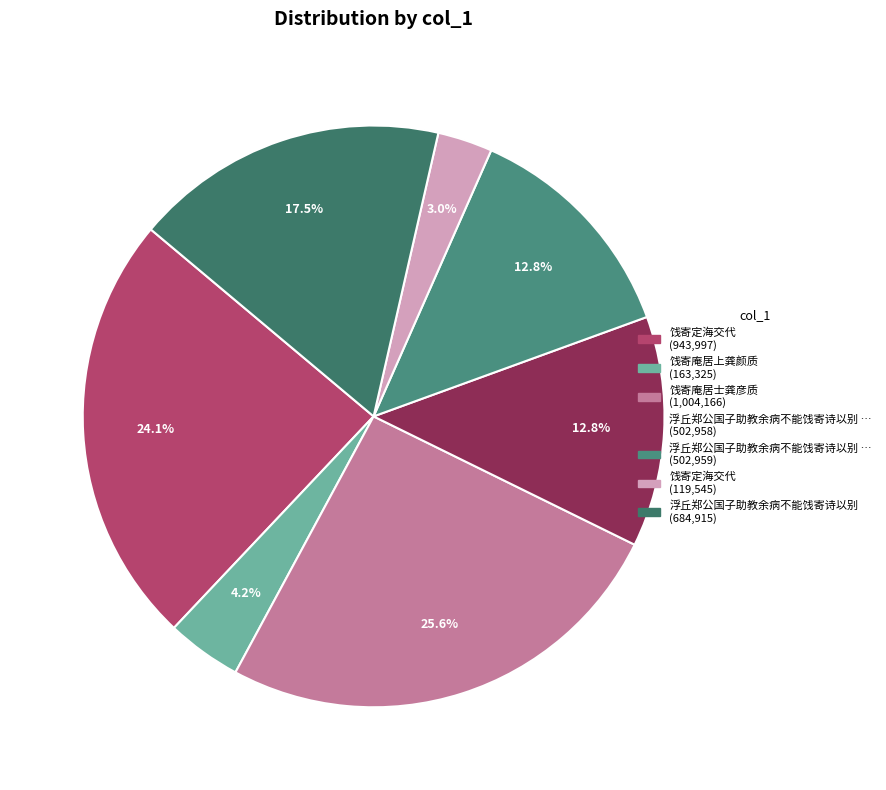

To the nearest percent, what is the difference between the largest and smallest slice percentages?

23%